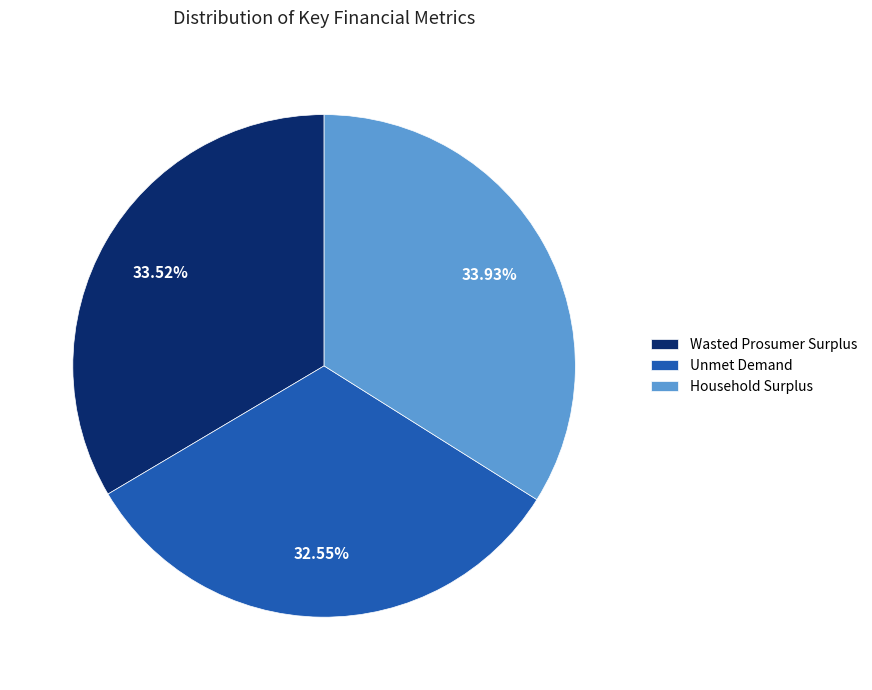

The Household Surplus slice represents 34% of the pie. True or false?

True